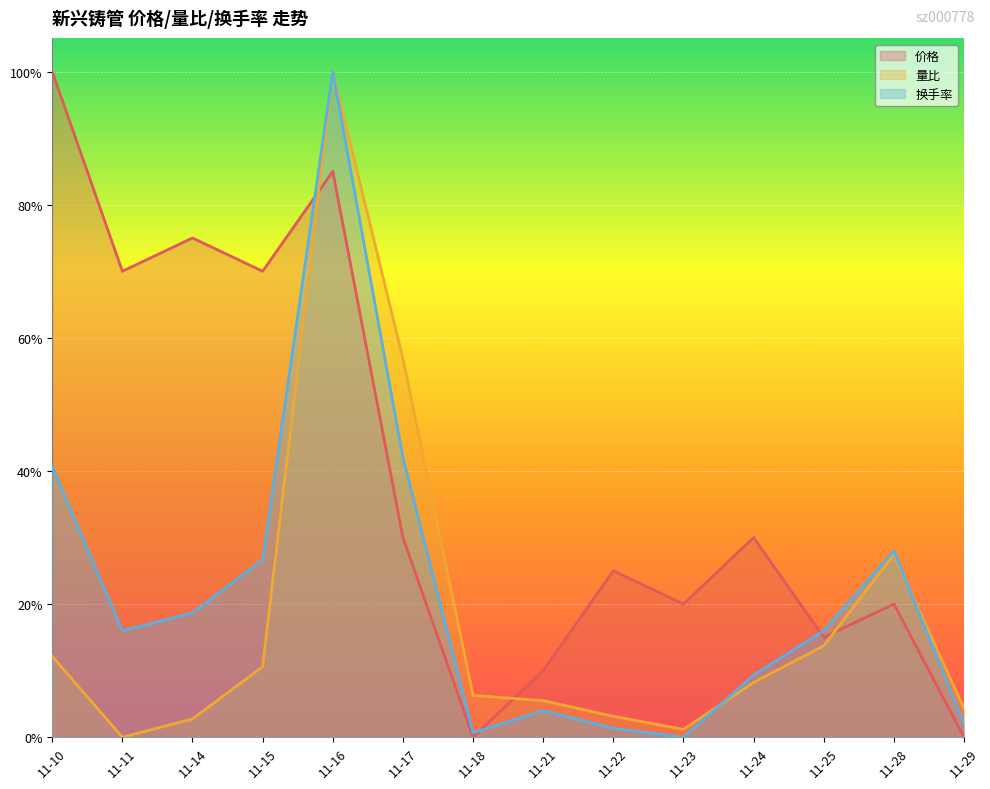

How many intersections are there between 价格 and 换手率?

3